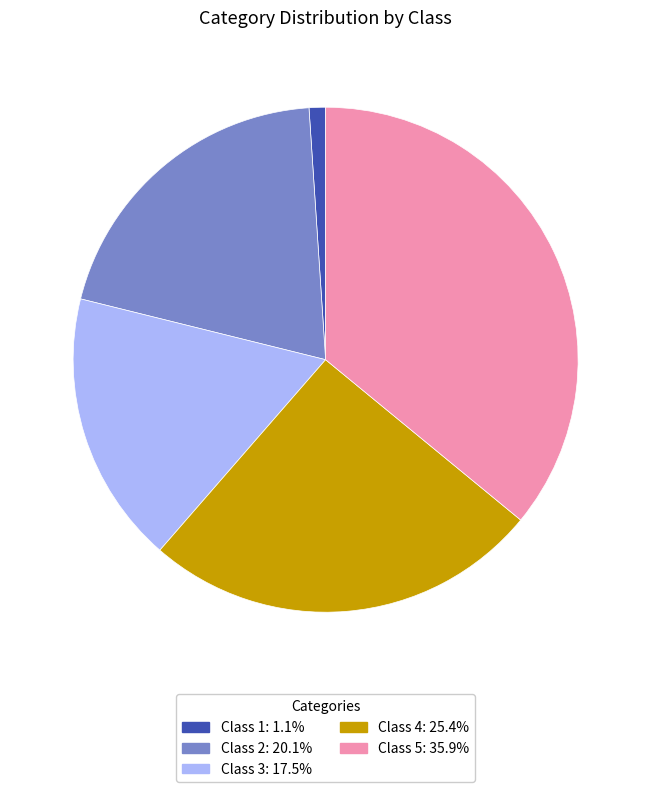

How many slices are in this pie chart?

5